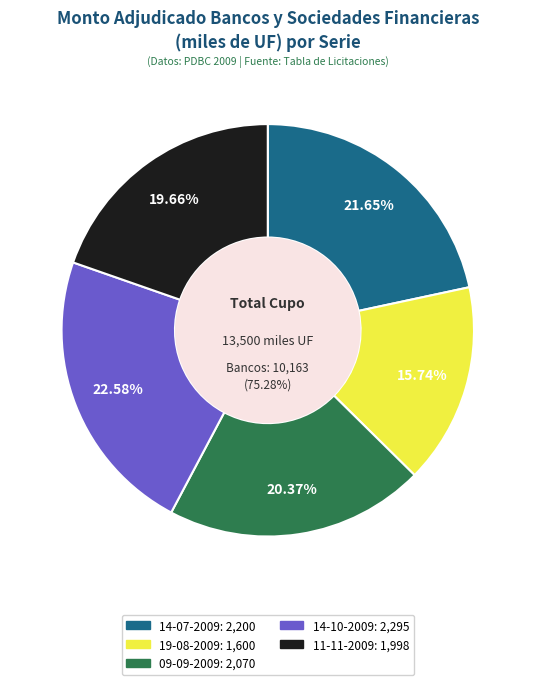

What is the change in value from 09-09-2009 to 14-10-2009?

+225